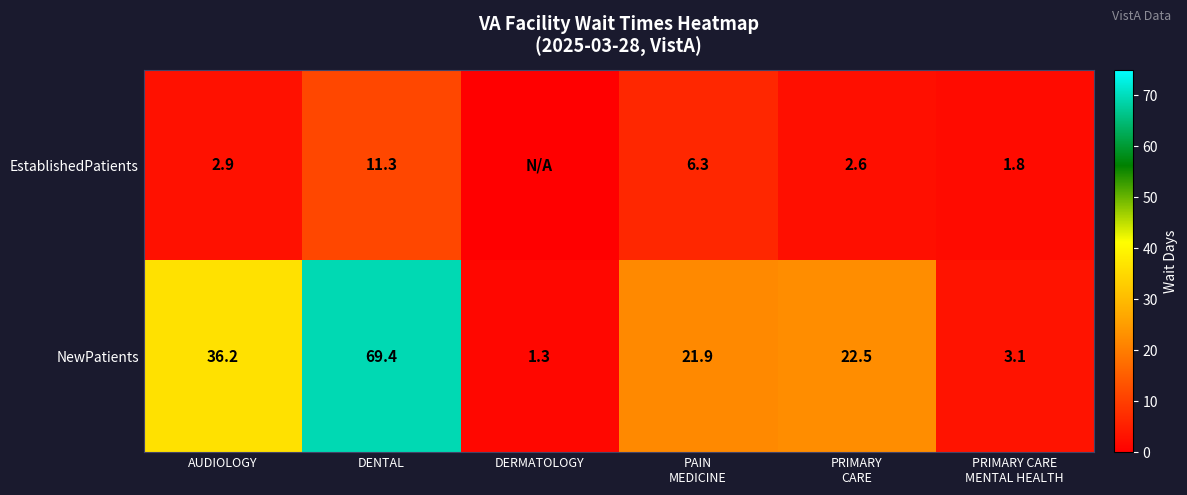

Between PAIN
MEDICINE and PRIMARY
CARE, which series saw the biggest shift?

EstablishedPatients